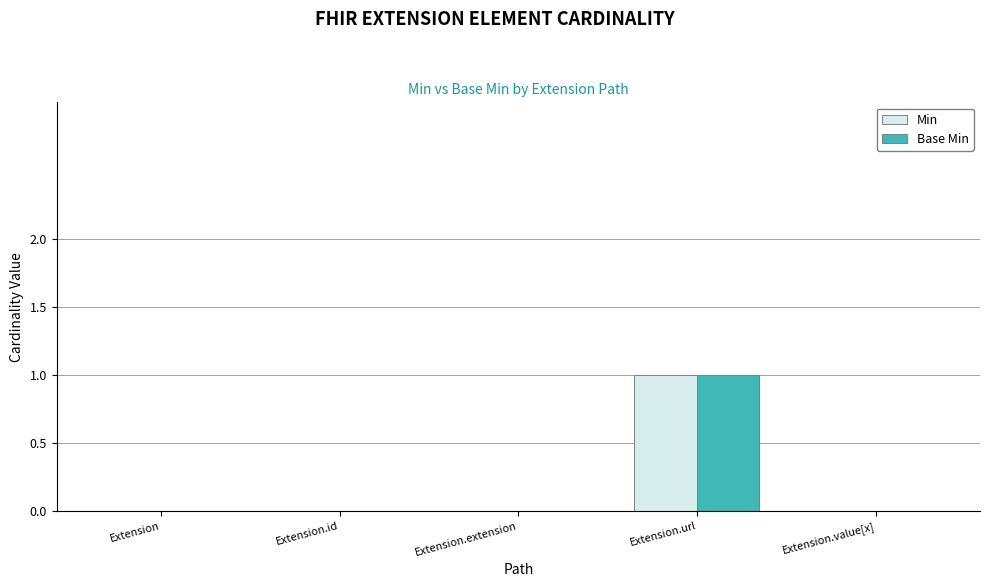

Are the bars grouped side by side (vs. stacked)?

Yes